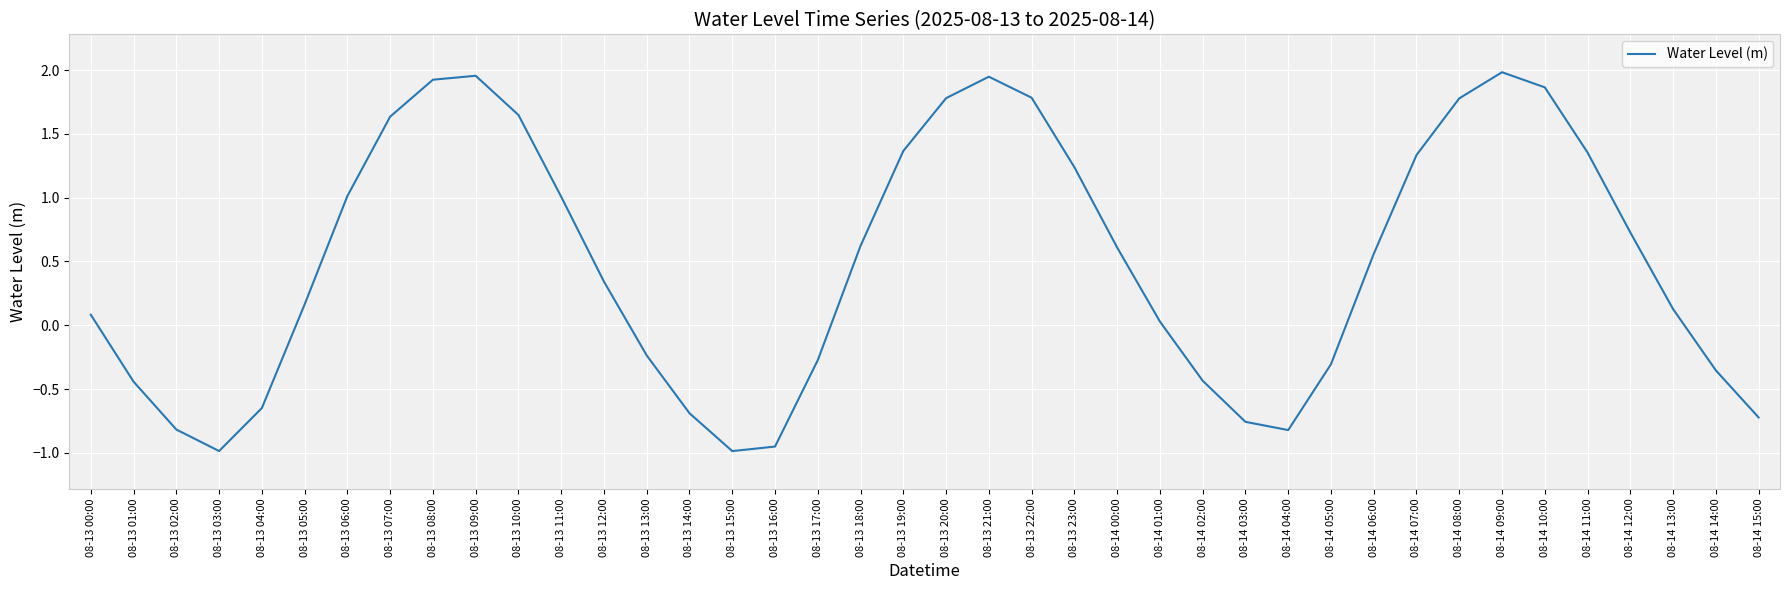

What is the change in value from 08-13 08:00 to 08-14 14:00?

-2.3